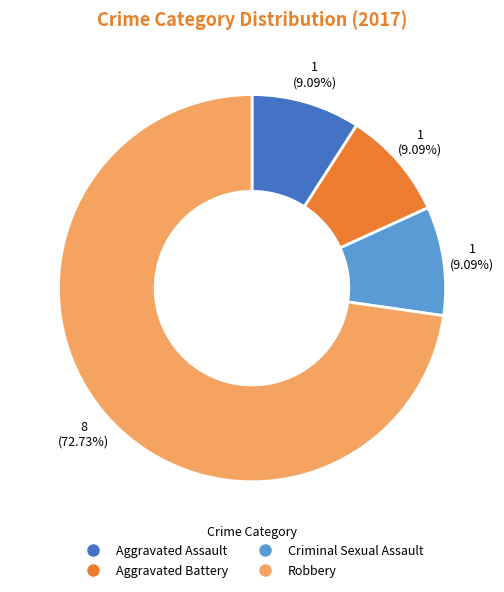

Is it true that Aggravated Battery is 21% of the pie?

False